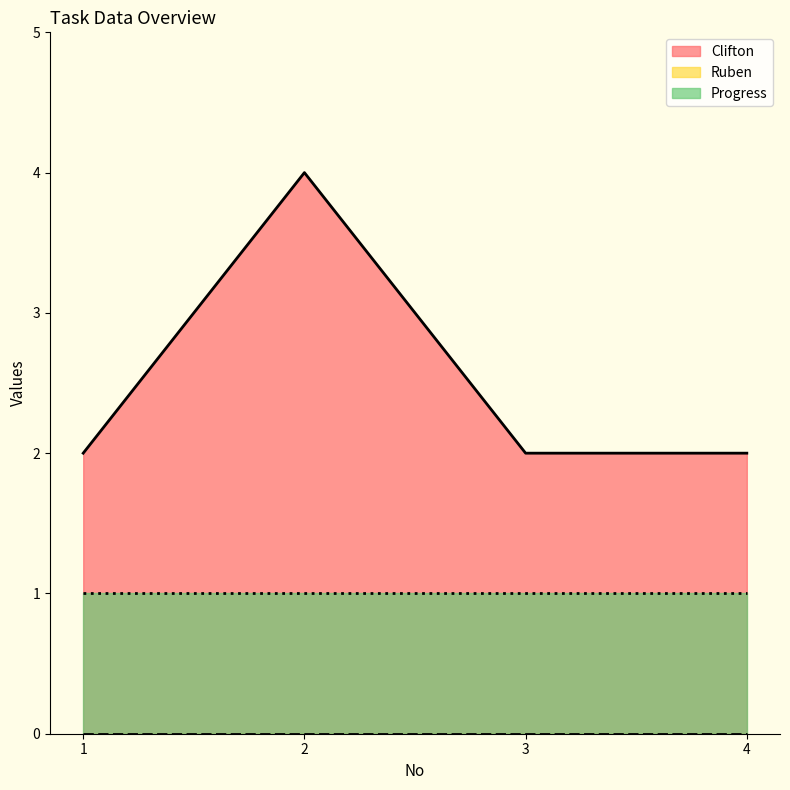

Which category has the lowest value in the Progress series?

1